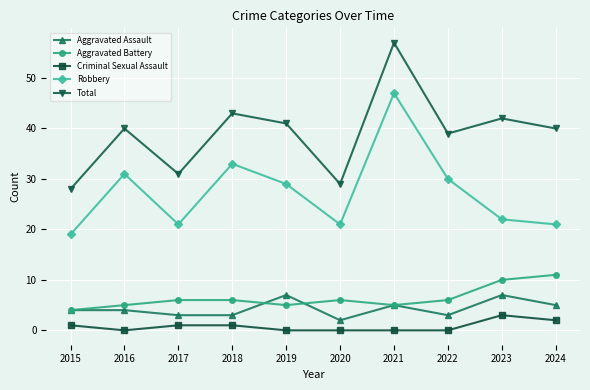

Which series has the largest range (max minus min)?

Total